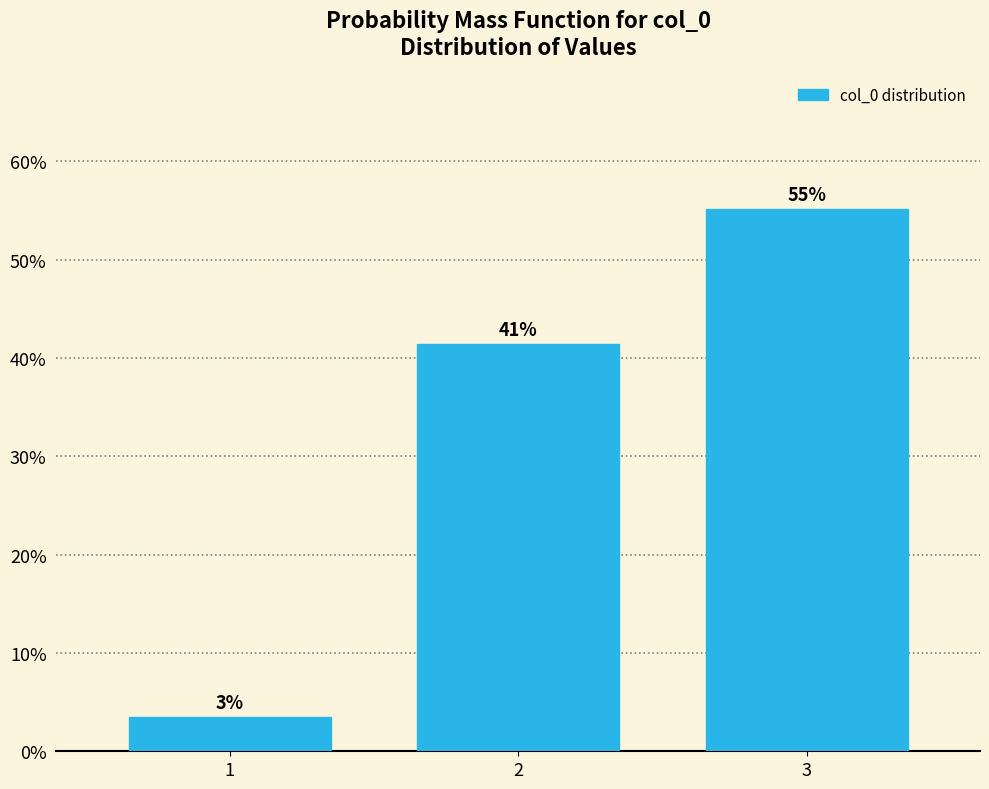

Does the chart contain any negative values?

No